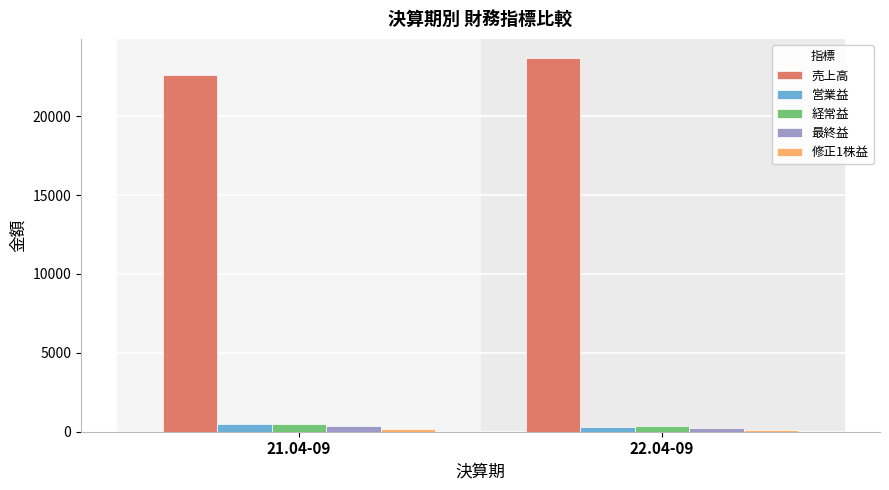

At which label does 売上高 reach its minimum?

21.04-09